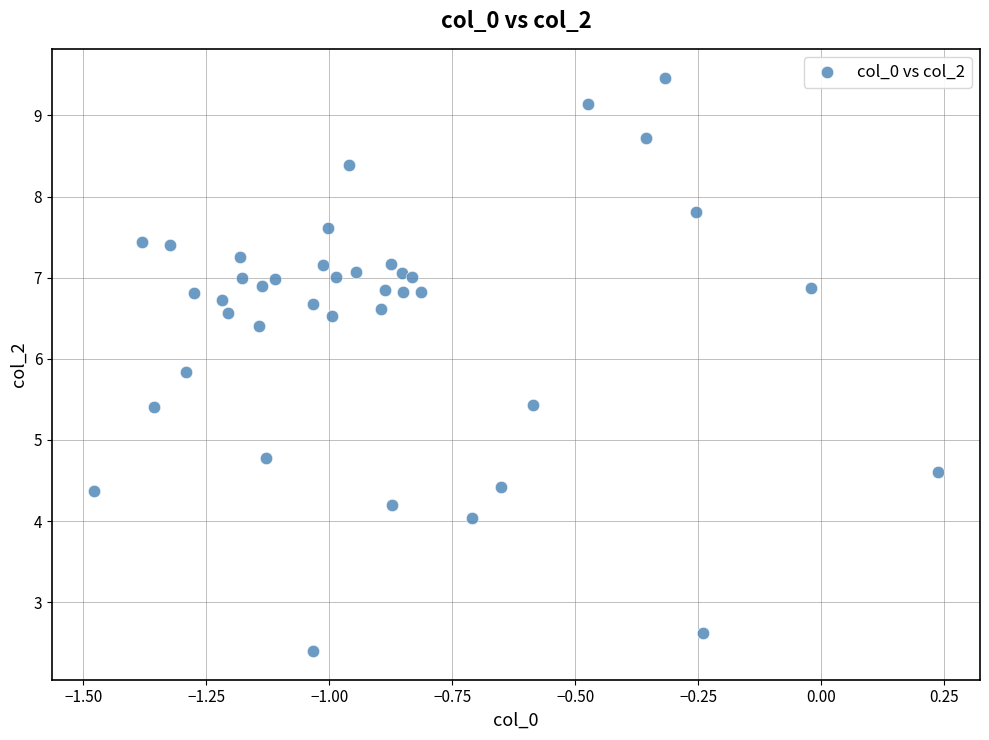

What is the range of X values (max minus min)?

1.7